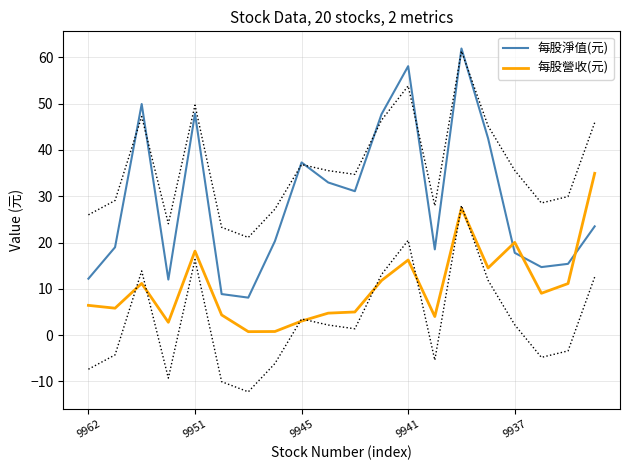

Which series changed the most between 17 and 19?

每股營收(元)